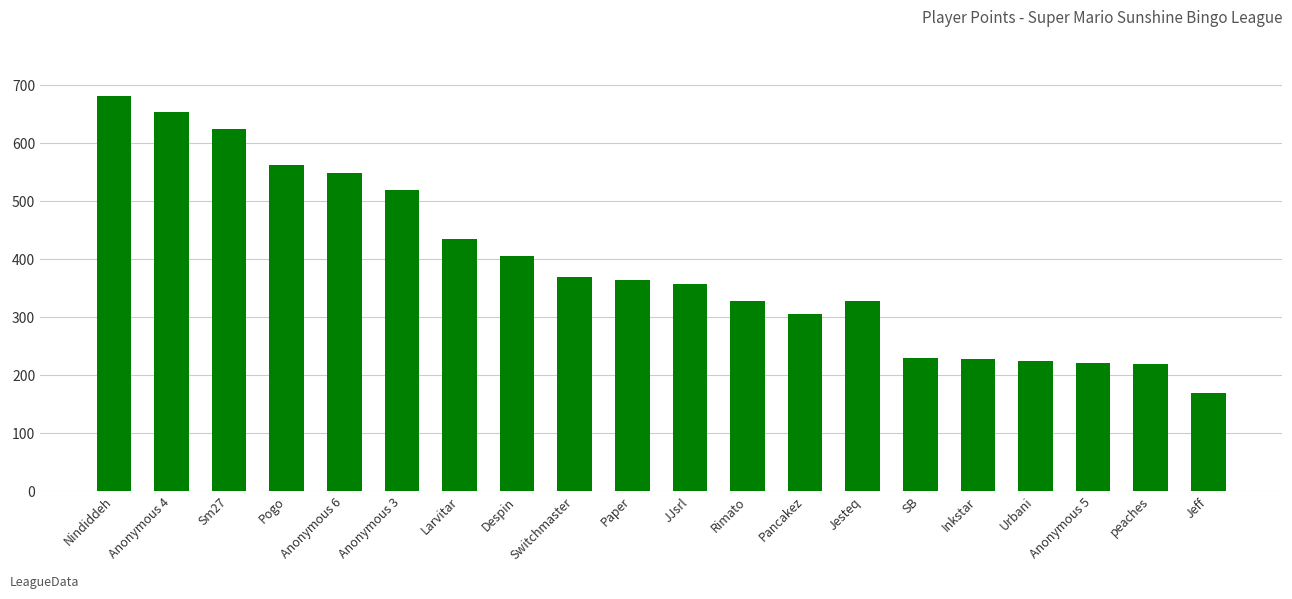

Which category has the highest value across all series?

Nindiddeh